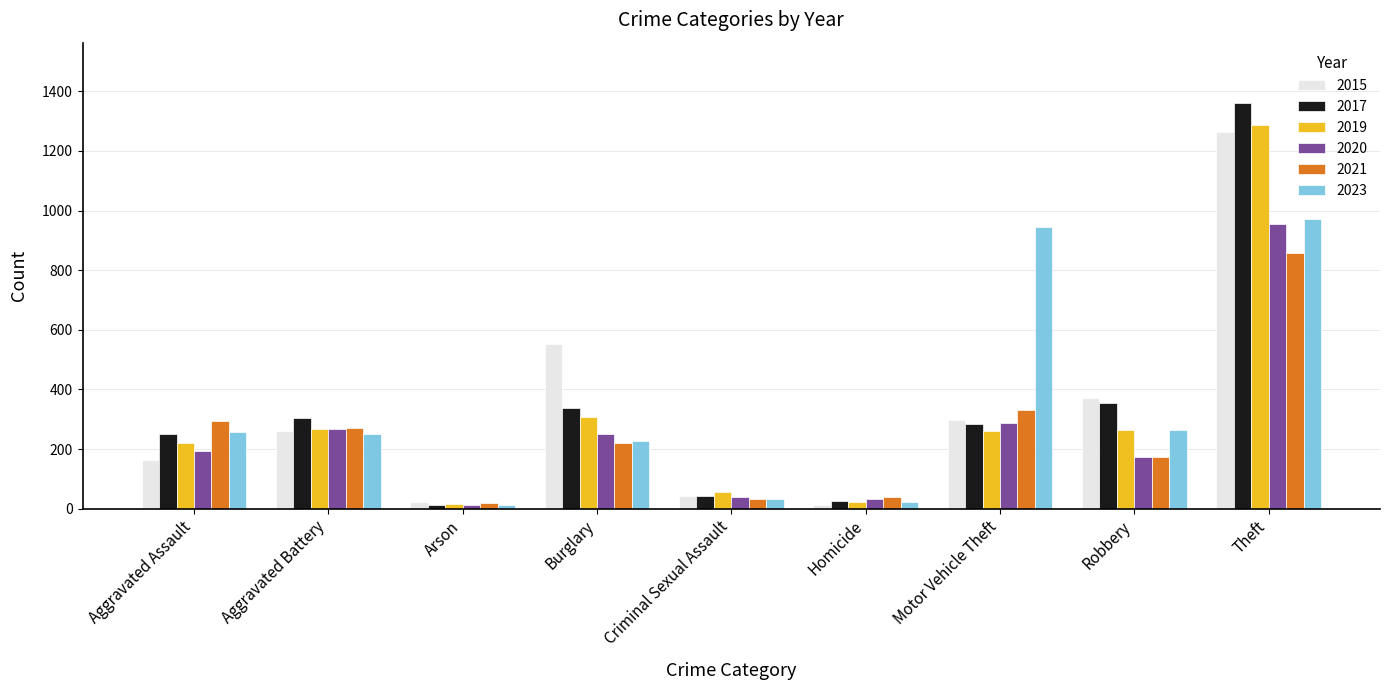

At which label does 2021 first exceed 220?

Aggravated Assault